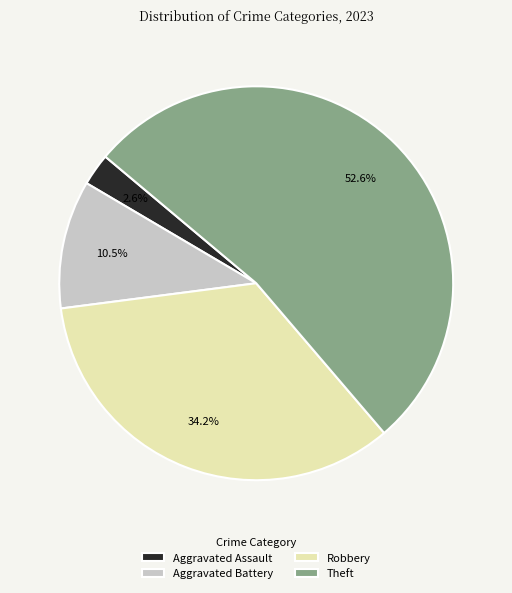

Count the number of slices in the pie.

4